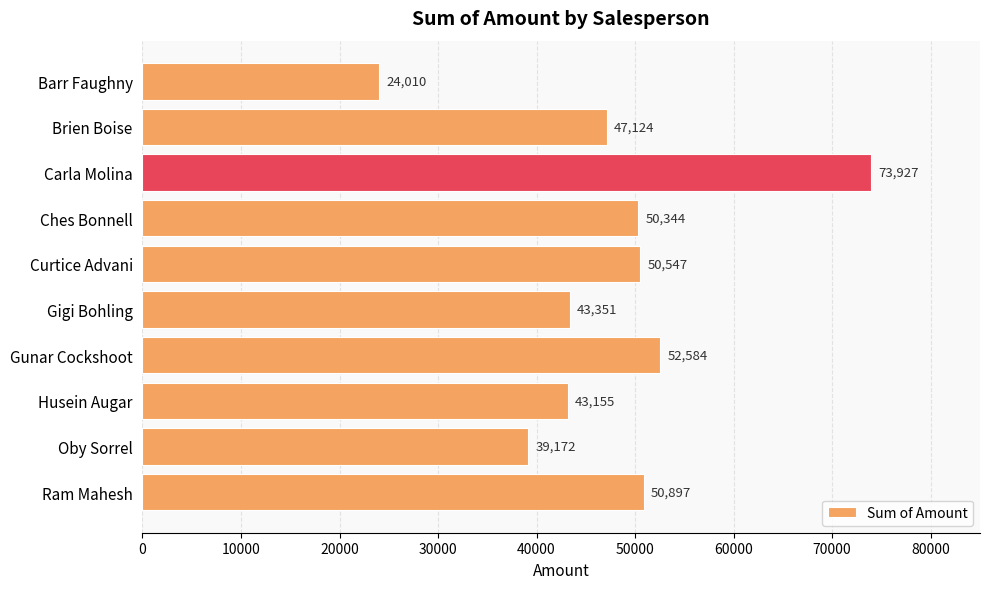

How many bars are there in total?

10